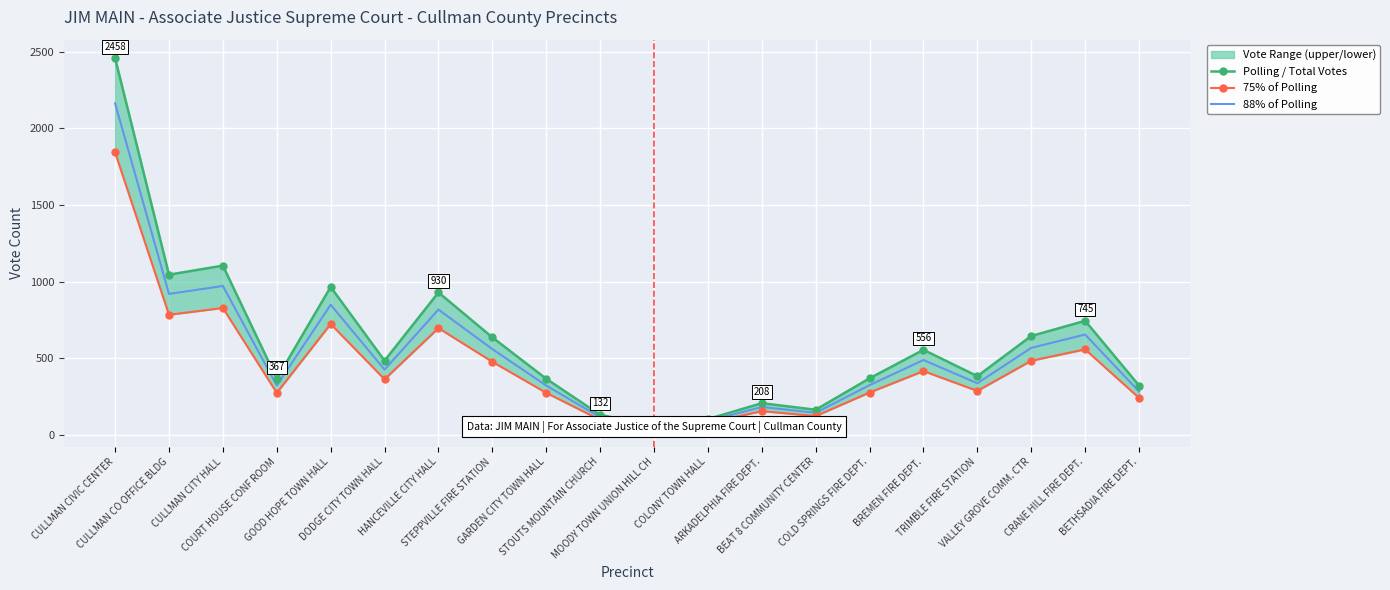

What is the minimum value shown in the chart?

44.2